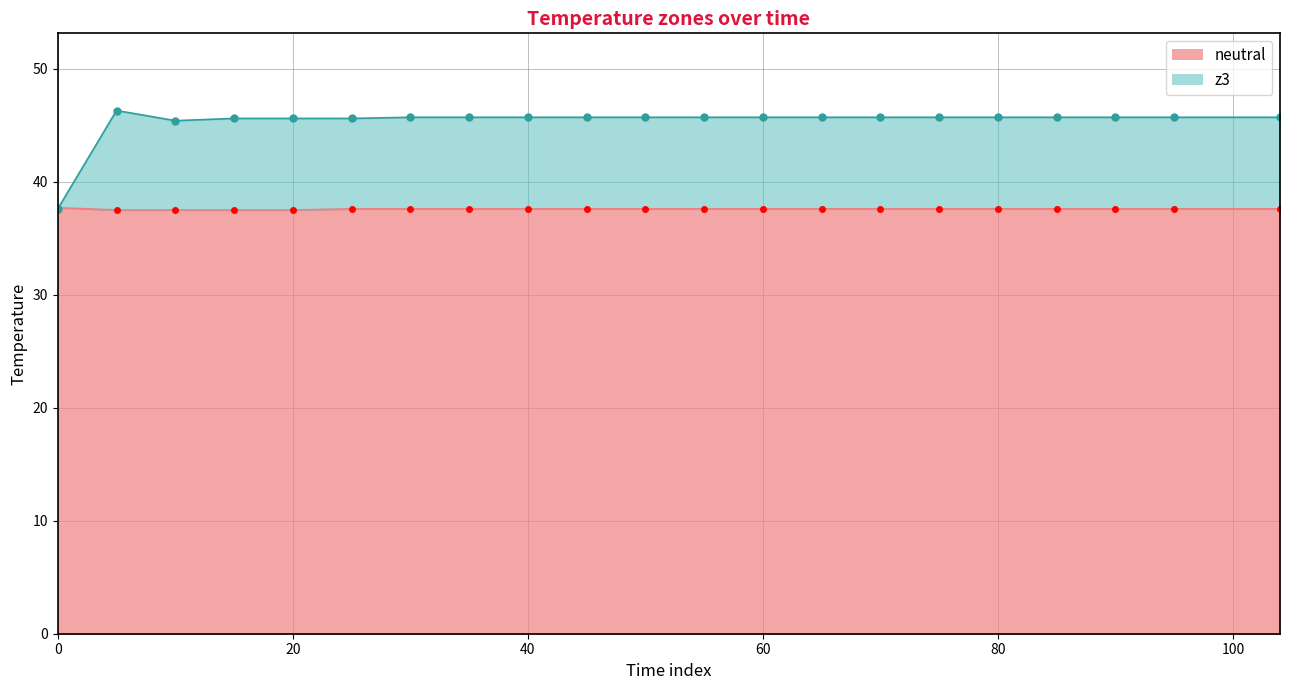

How many lines are shown in the chart?

2